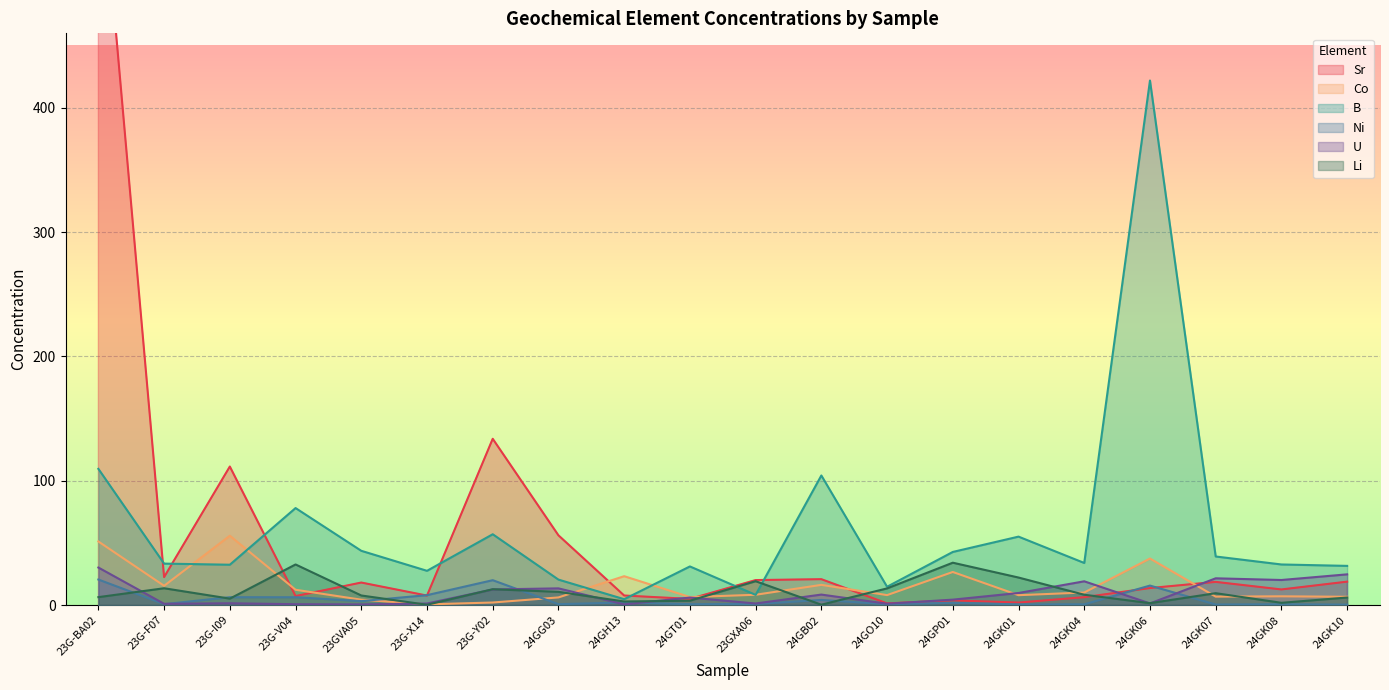

What is the minimum value for B?

4.7